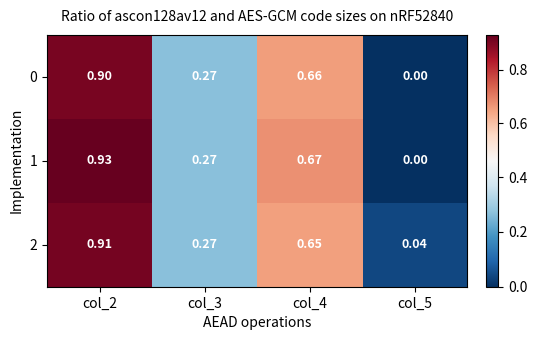

Is the value of 2 at col_5 greater than the value of 1 at col_4?

No